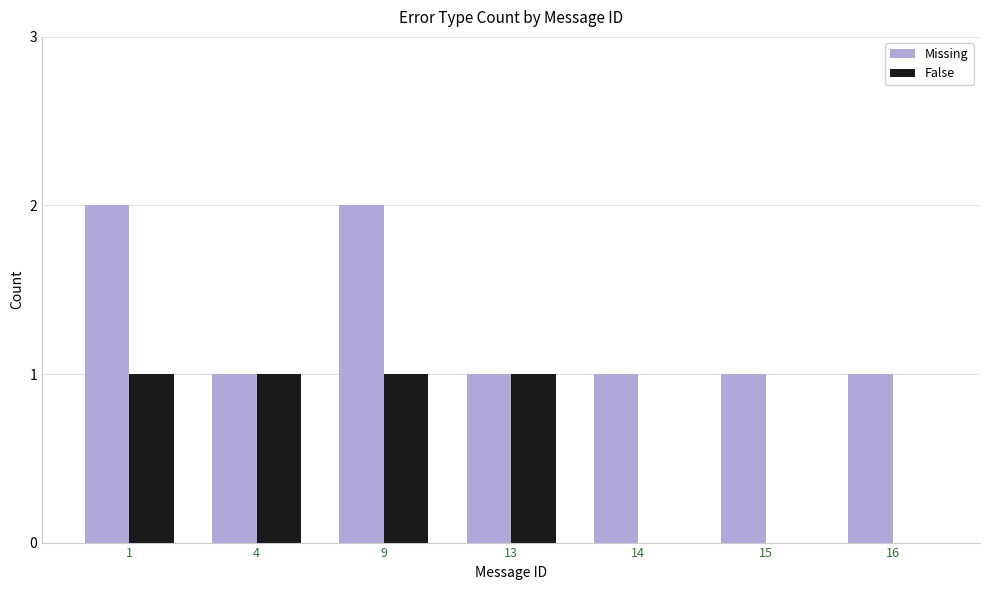

What is the average value of the Missing series?

1